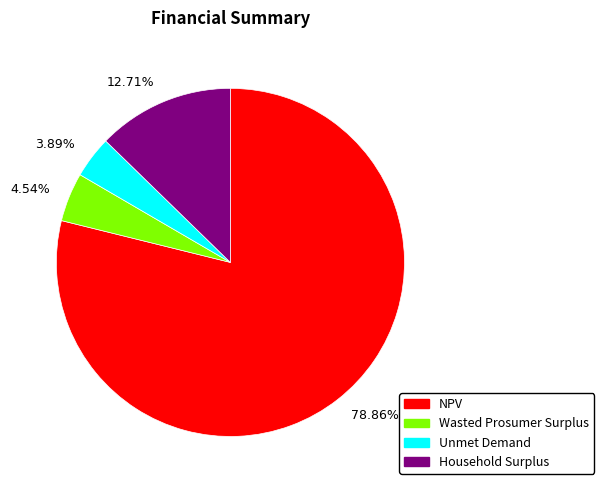

Which category has the biggest portion of the pie?

78.86%